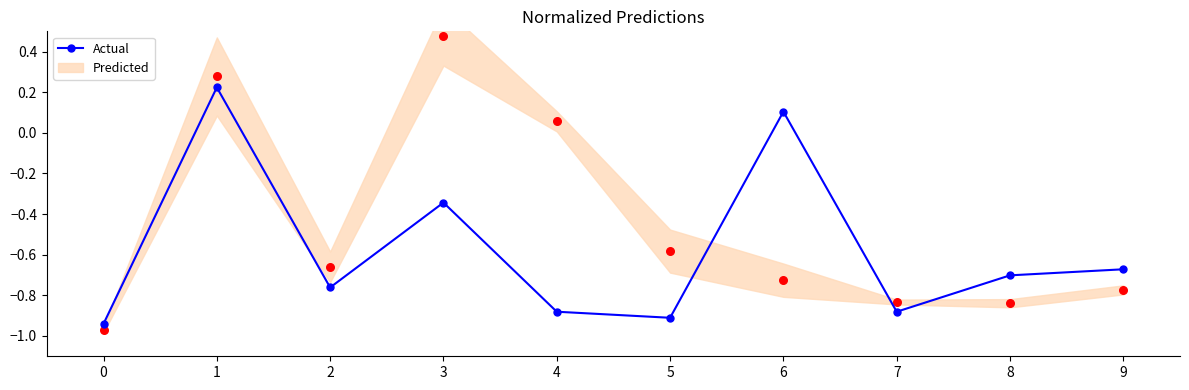

What is the change in value from 0 to 8?

+0.2